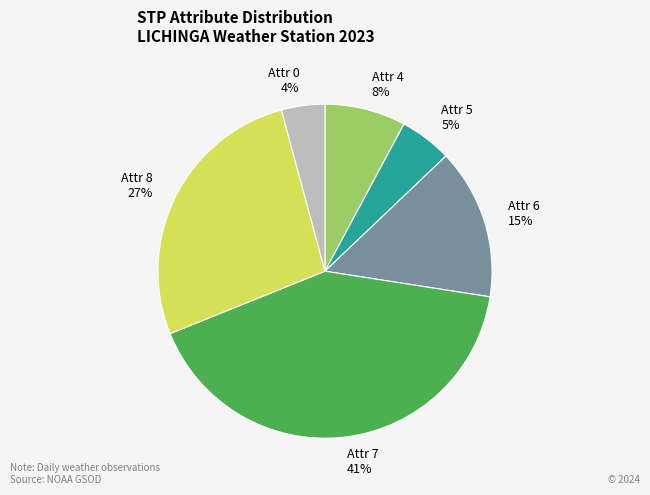

To the nearest percent, what is the average slice percentage?

17%